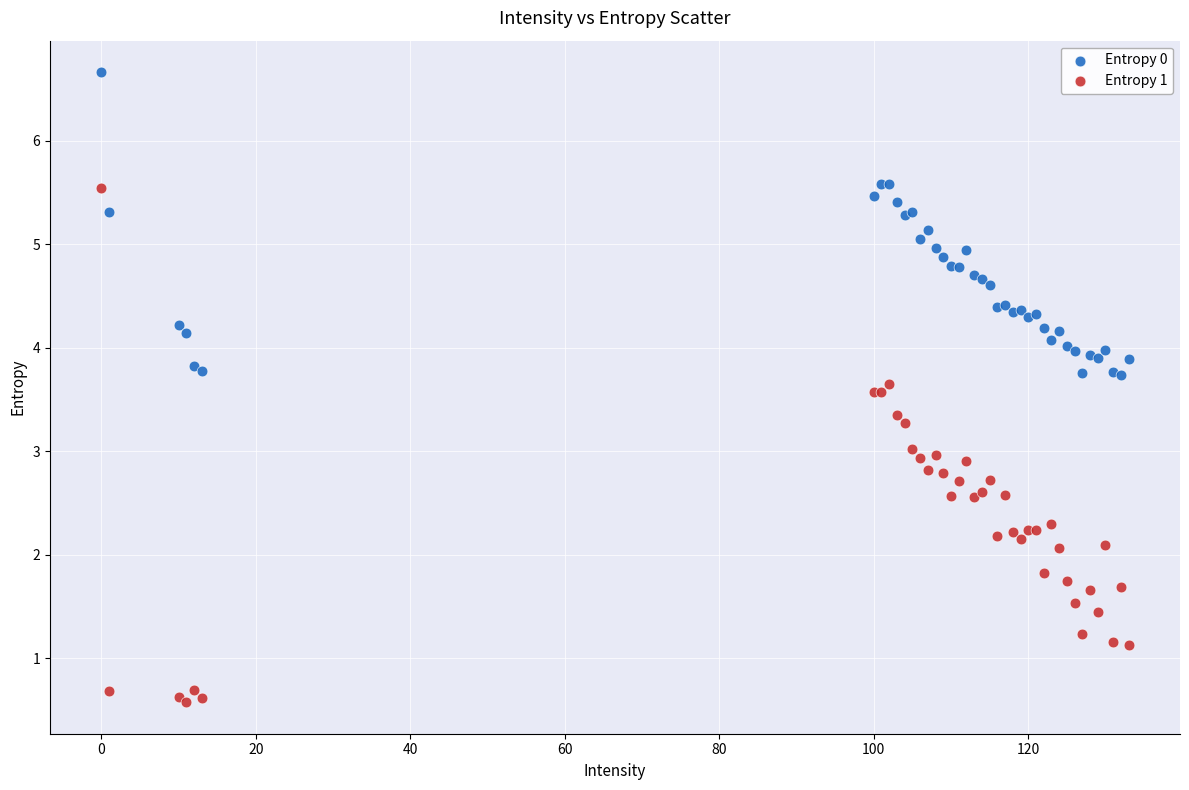

Which series has the widest spread of Y values?

Entropy 1